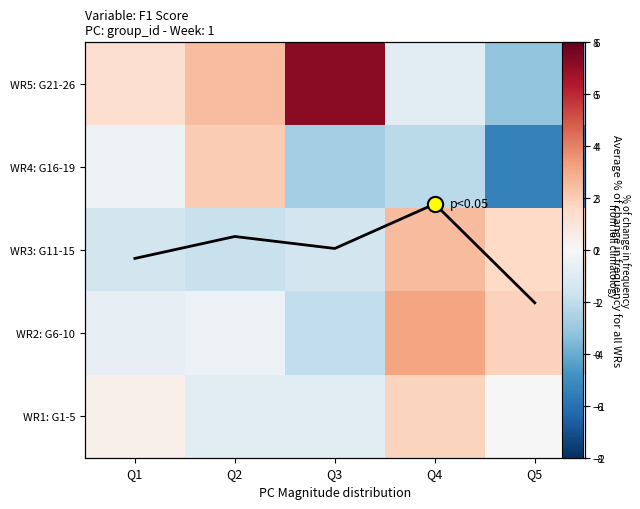

At which category does the chart reach its minimum across all series?

Q5